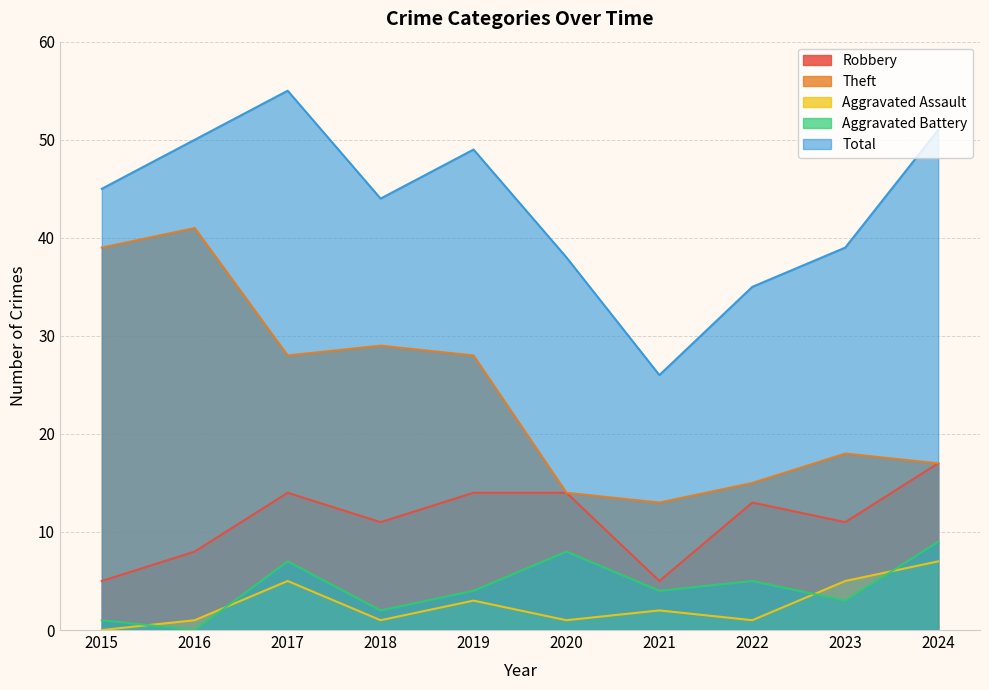

Rank the series at 2024 from lowest to highest value.

Aggravated Assault, Aggravated Battery, Robbery, Theft, Total